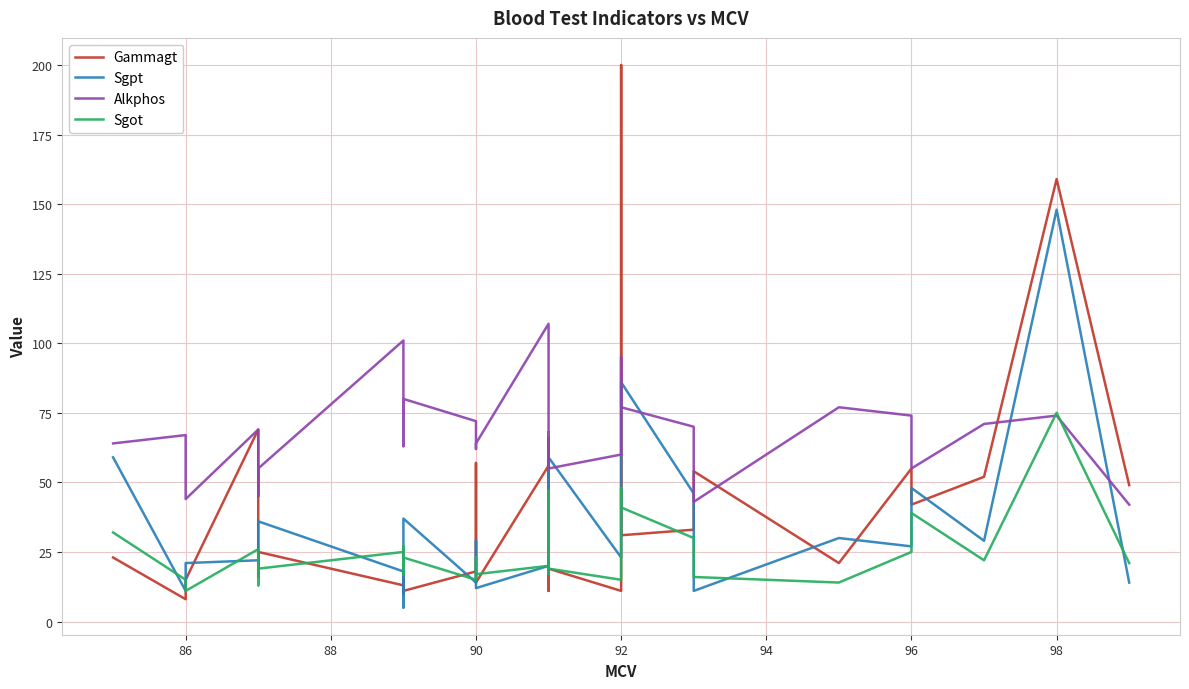

What is the value of the Gammagt point at the 11th from the left?

11